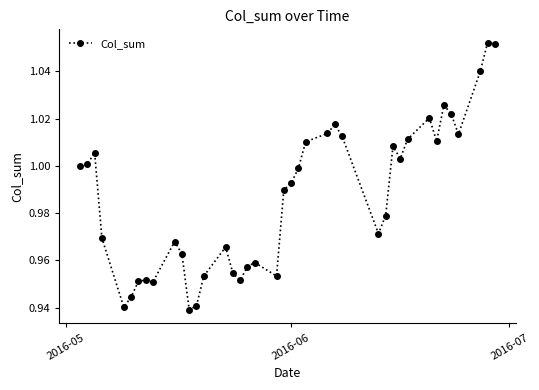

How many lines are shown in the chart?

1